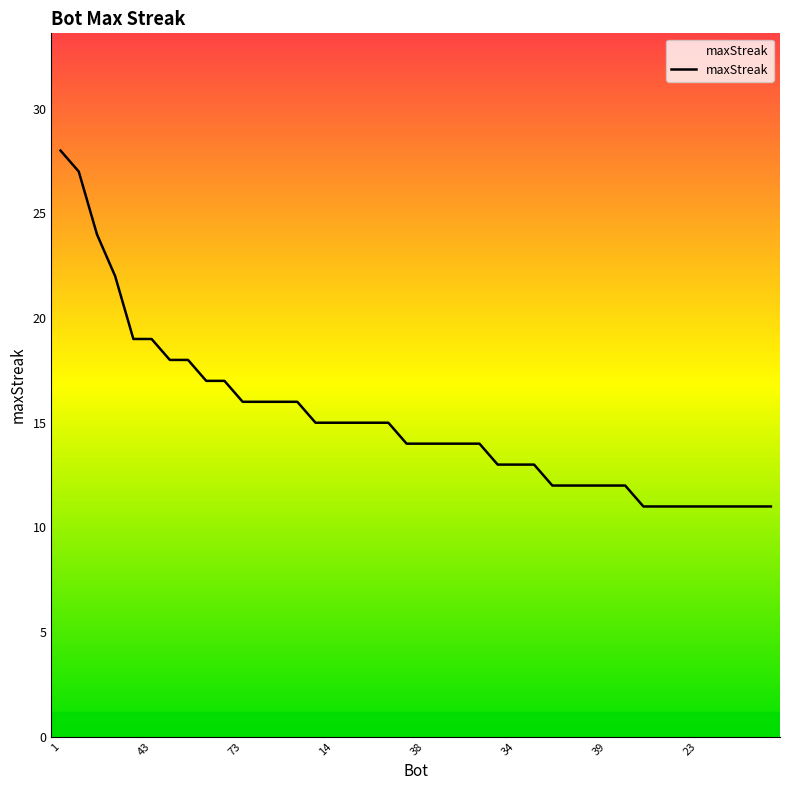

How many lines are shown in the chart?

1